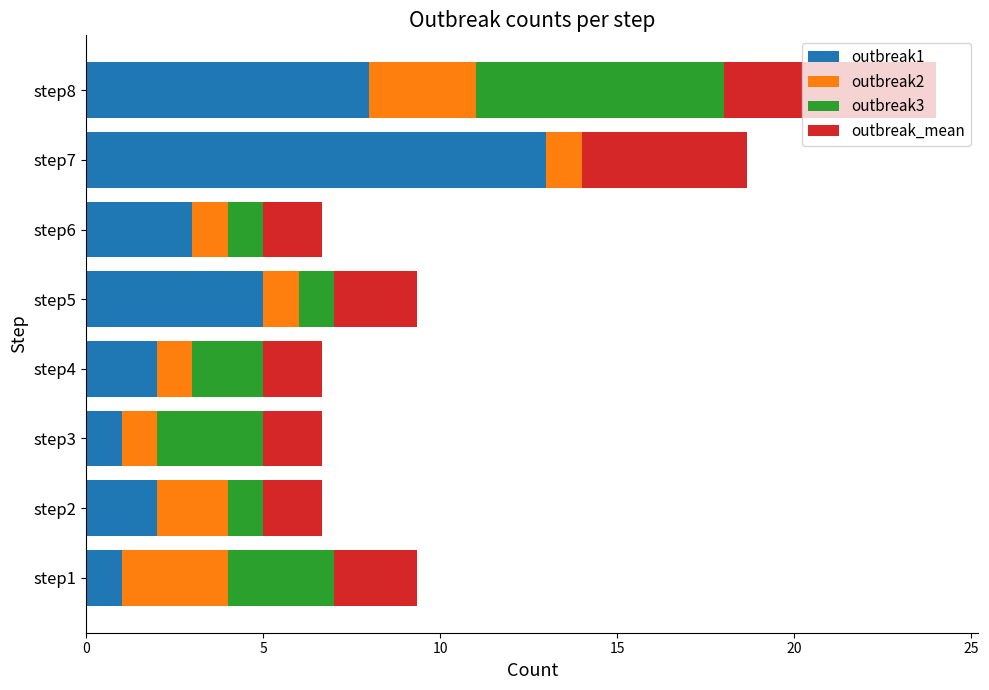

The value of outbreak1 at step6 is 3.0. True or false?

True